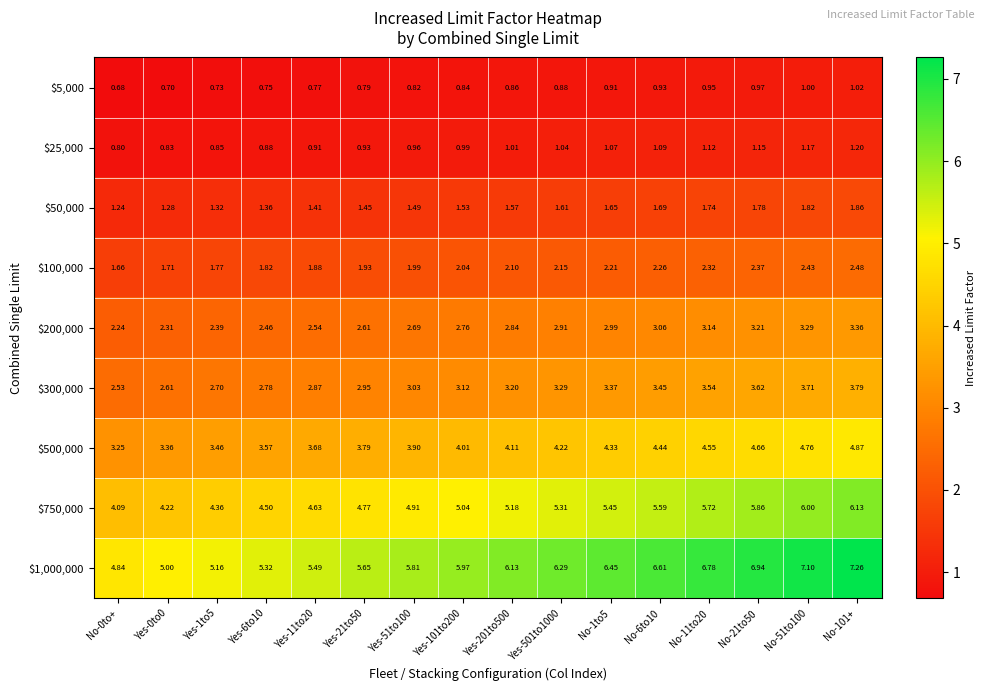

What is the smallest value displayed?

0.7